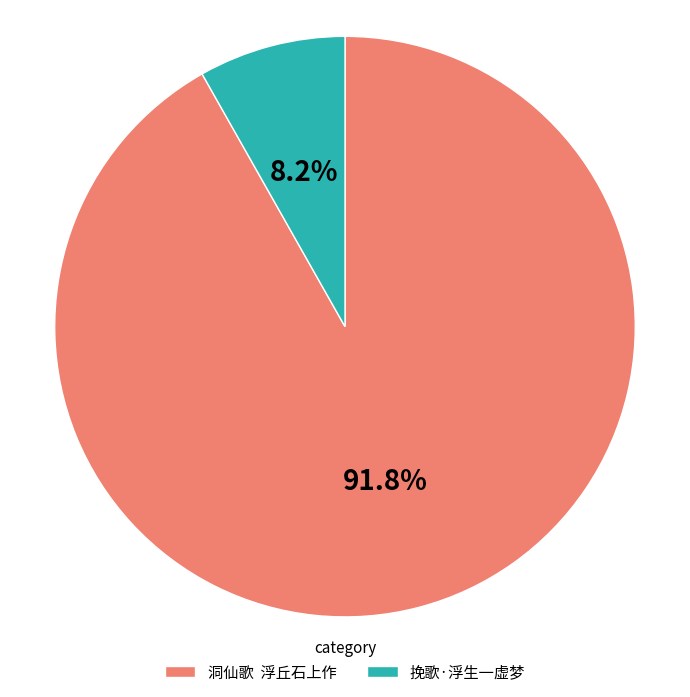

Is it true that 挽歌·浮生一虚梦 is 1% of the pie?

False